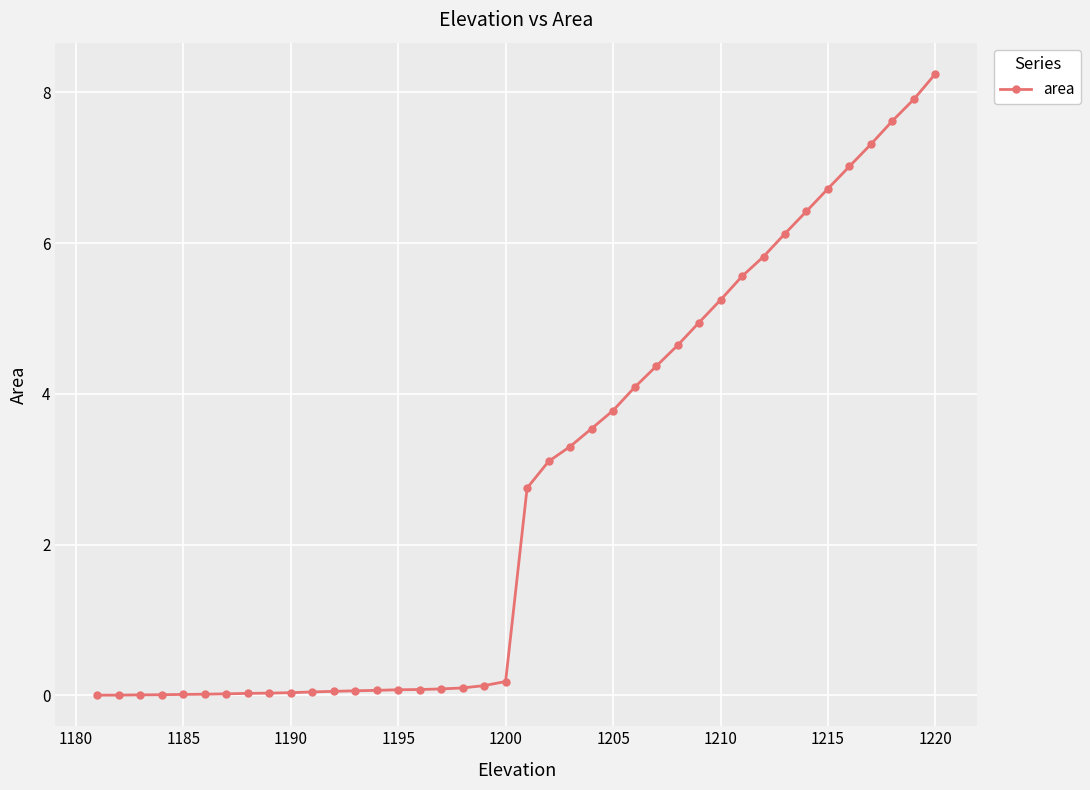

What is the value of the 20th point from the left?

0.2